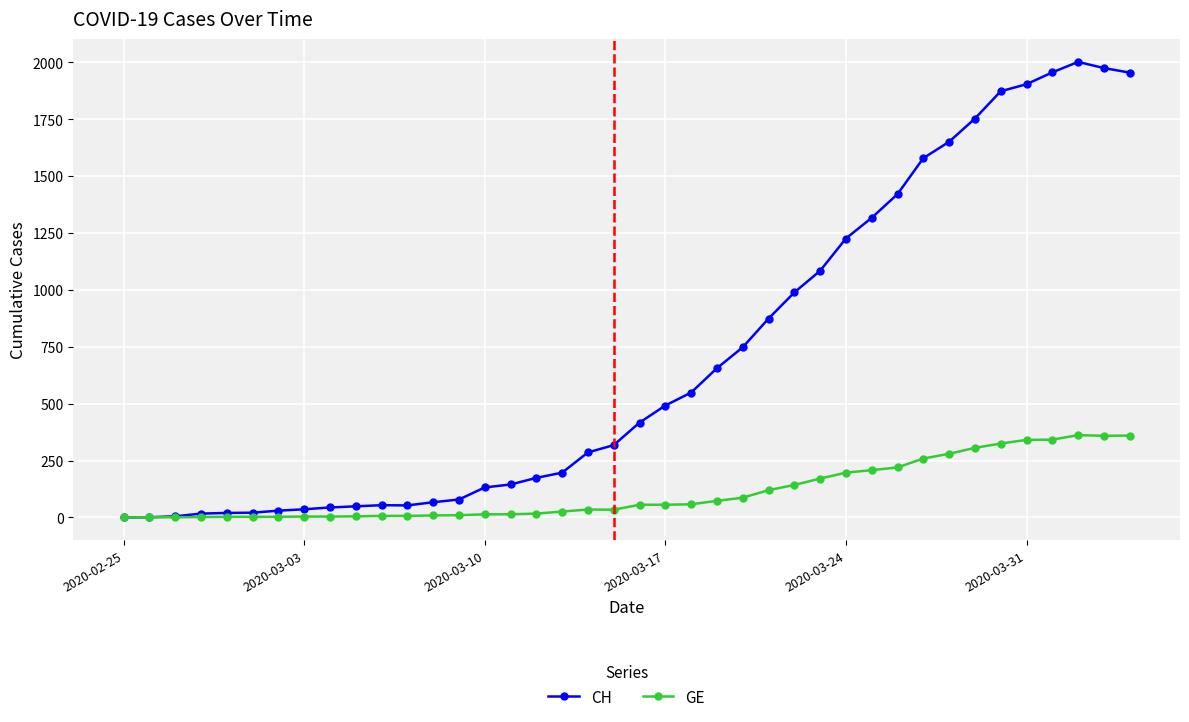

Which series has the largest total across all categories?

CH